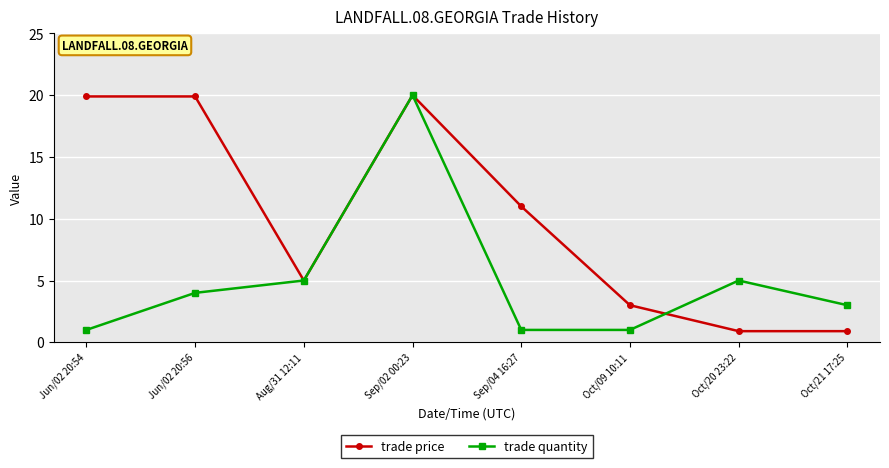

What is the minimum value for trade quantity?

1.0